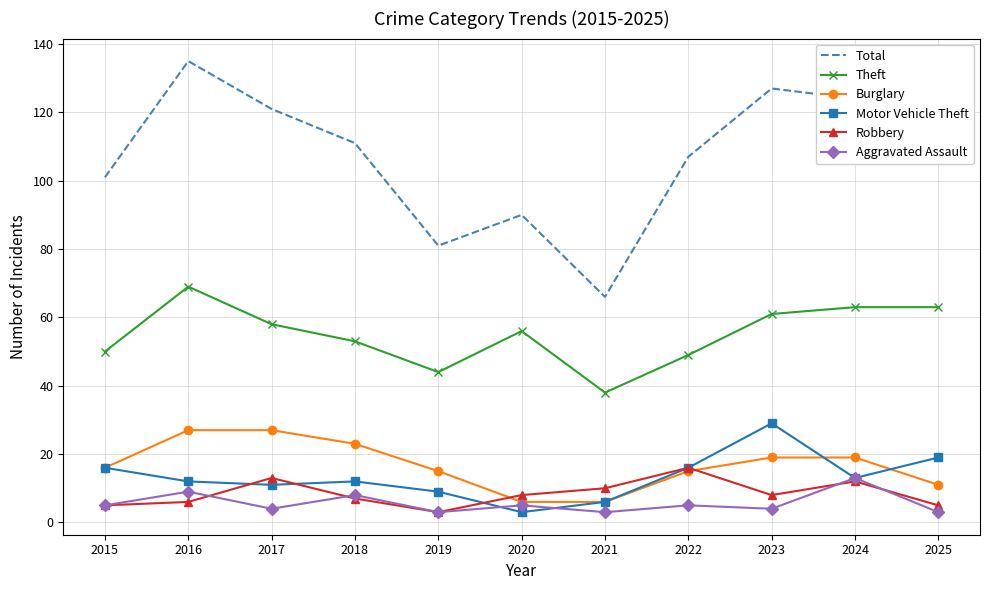

Reading left to right, what are all the values shown in this chart?

Total: 101	135	121	111	81	90	66	107	127	124	107
Theft: 50	69	58	53	44	56	38	49	61	63	63
Burglary: 16	27	27	23	15	6	6	15	19	19	11
Motor Vehicle Theft: 16	12	11	12	9	3	6	16	29	13	19
Robbery: 5	6	13	7	3	8	10	16	8	12	5
Aggravated Assault: 5	9	4	8	3	5	3	5	4	13	3